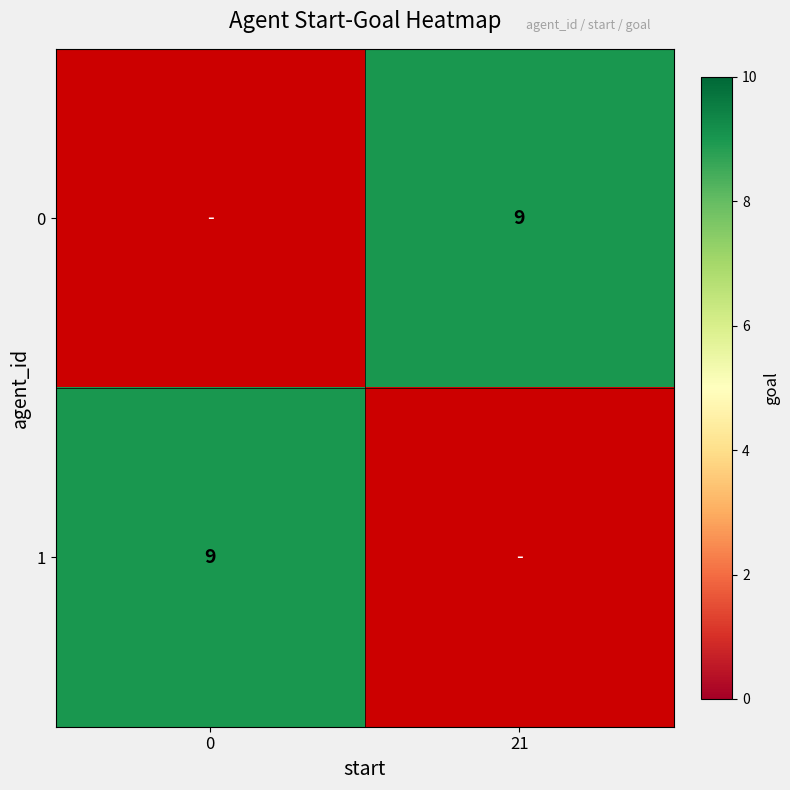

What is the greatest value displayed?

9